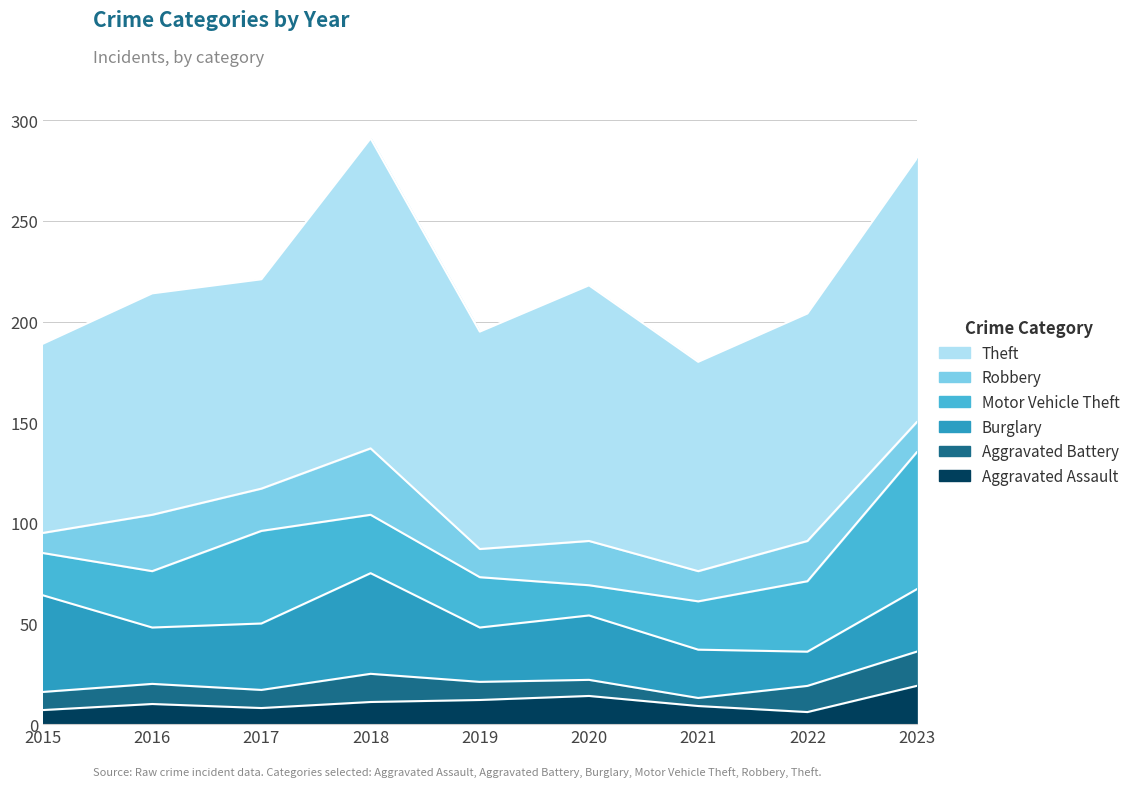

True or false: Theft and Aggravated Battery cross at least once.

False